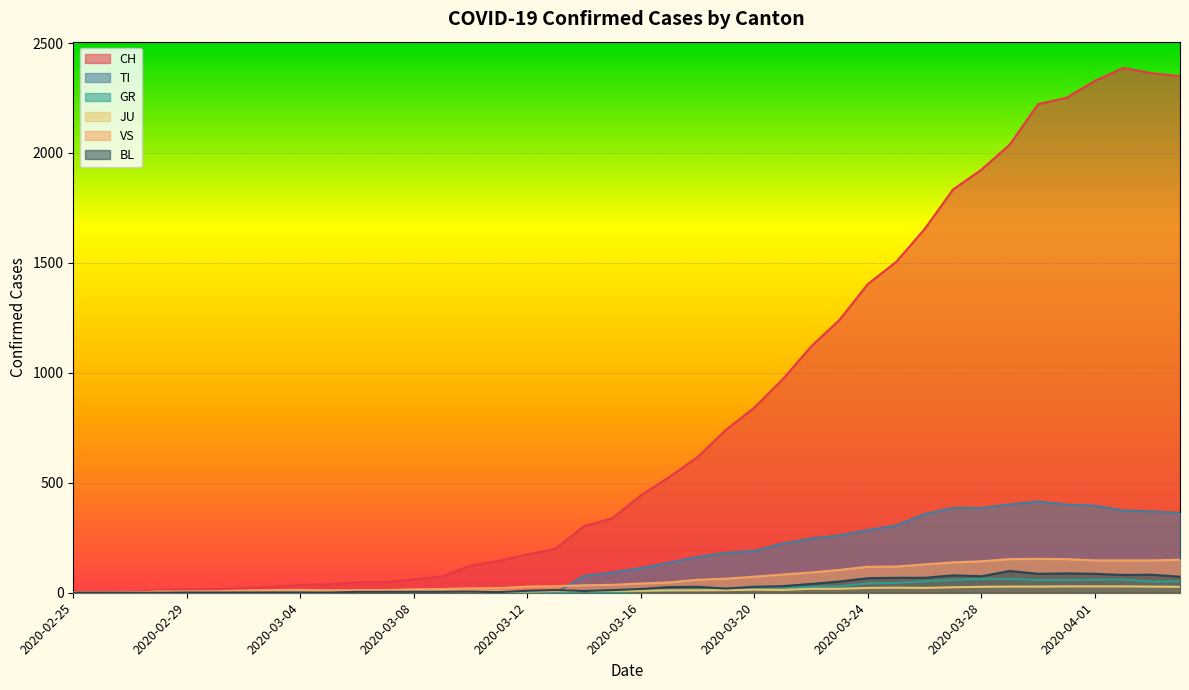

Reading left to right, list all the values displayed in this chart.

CH: 0	1	2	13	15	16	22	27	35	39	47	48	61	74	123	145	174	200	303	339	443	526	617	741	842	971	1120	1241	1404	1505	1654	1834	1924	2038	2222	2251	2328	2387	2363	2349
TI: 0	0	0	0	0	0	0	0	0	0	0	0	0	0	0	0	0	0	77	92	112	137	163	182	190	224	246	261	285	306	358	386	385	402	415	401	396	374	370	363
GR: 0	0	0	0	0	0	0	0	0	0	0	0	0	0	0	0	0	0	6	0	9	9	13	18	24	24	27	29	43	45	52	58	63	63	58	58	59	60	51	52
JU: 0	0	1	1	1	1	1	1	1	2	5	5	5	5	5	6	6	8	8	9	9	11	11	12	14	13	18	18	22	23	22	25	27	28	28	29	29	29	28	27
VS: 0	0	0	6	6	7	10	12	13	11	12	12	16	17	20	21	28	30	34	36	42	47	59	64	73	83	92	104	118	119	129	138	143	153	154	153	147	147	147	150
BL: 0	0	0	0	1	1	1	1	1	1	4	4	4	4	5	3	9	12	8	12	17	26	27	19	27	30	40	51	66	68	68	79	75	99	86	88	86	81	82	73